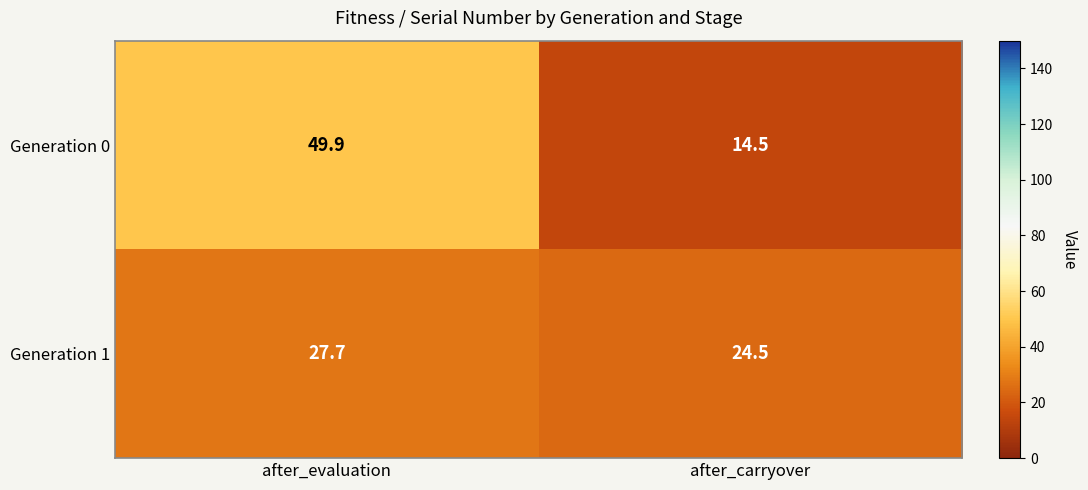

List the series in order of their overall mean, highest first.

Generation 0, Generation 1